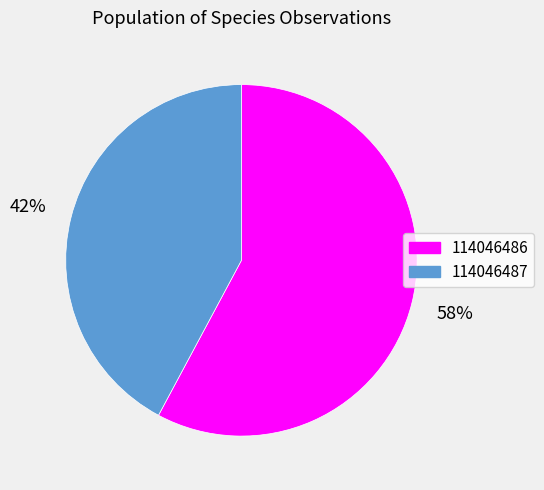

Count the number of slices in the pie.

2